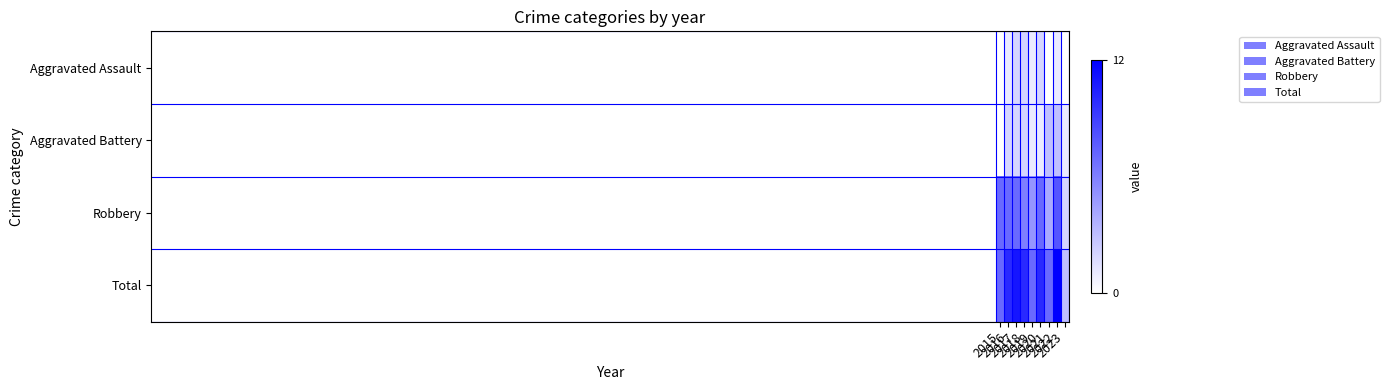

How many data points does each series have?

9